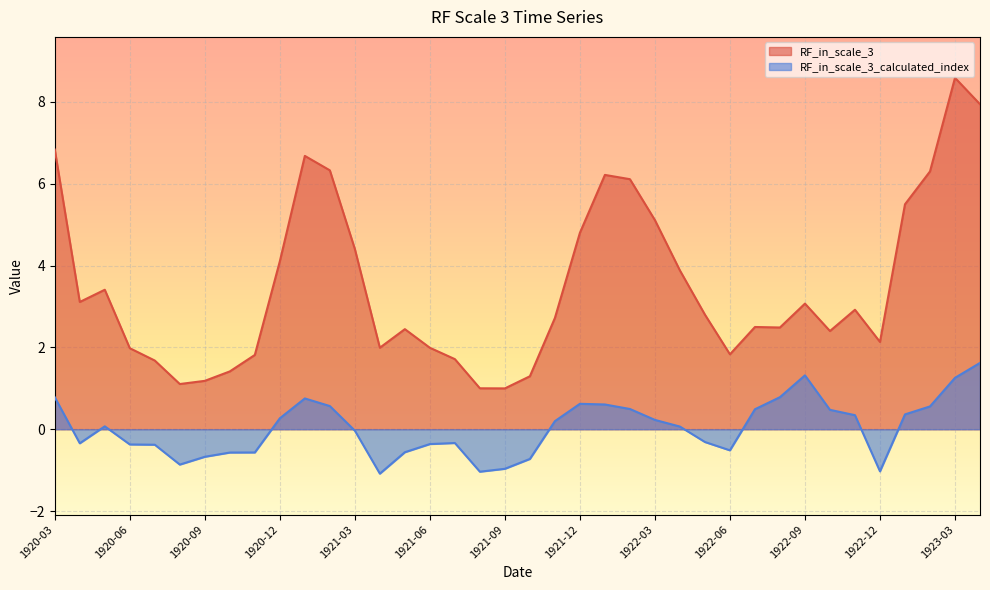

Is it true that RF_in_scale_3 equals 0.7 at 1921-04?

False